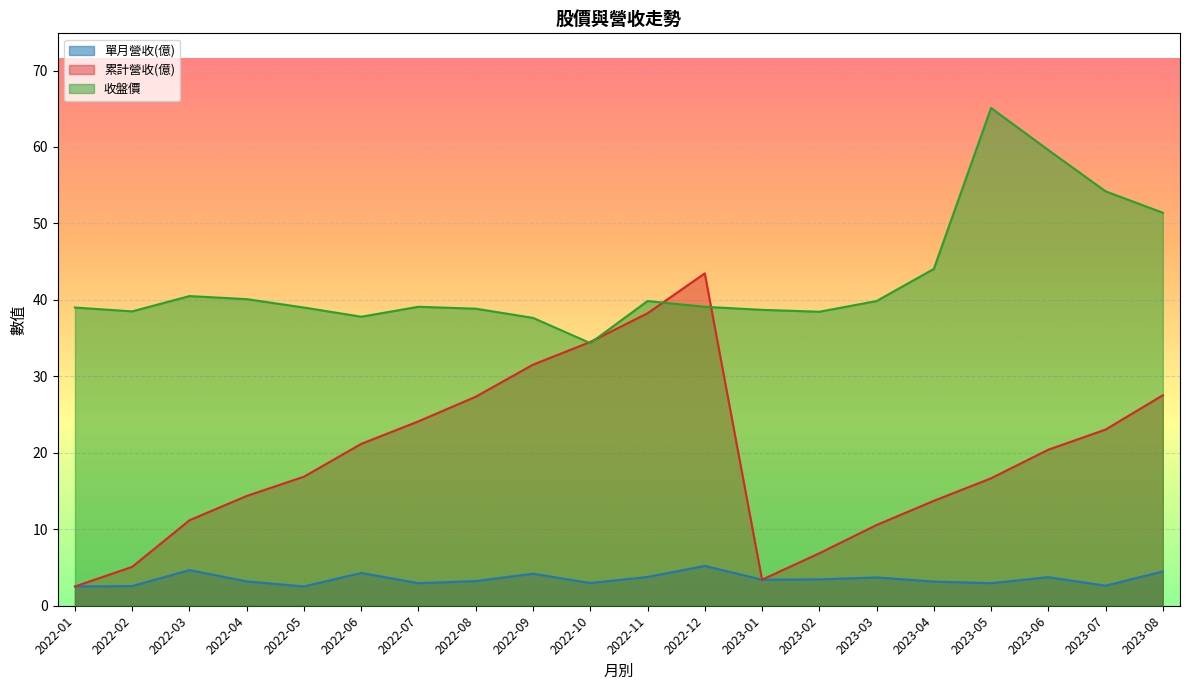

Which category has the lowest value across all series?

2022-01